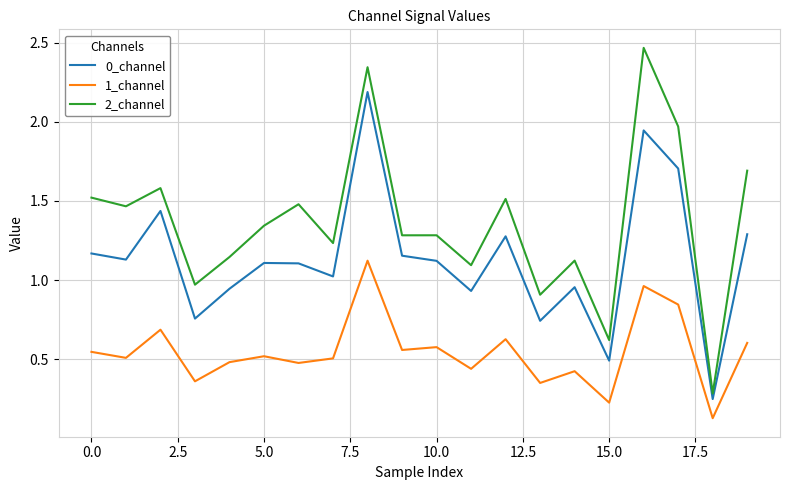

Which series has the largest total across all categories?

2_channel